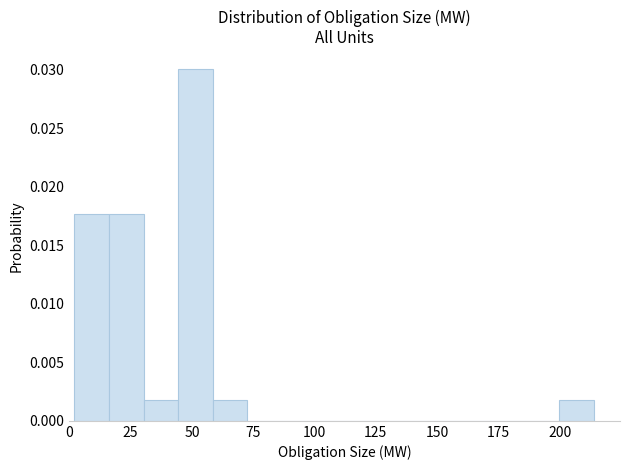

Read against the x-axis, roughly where is the centre of the tallest bar?

50